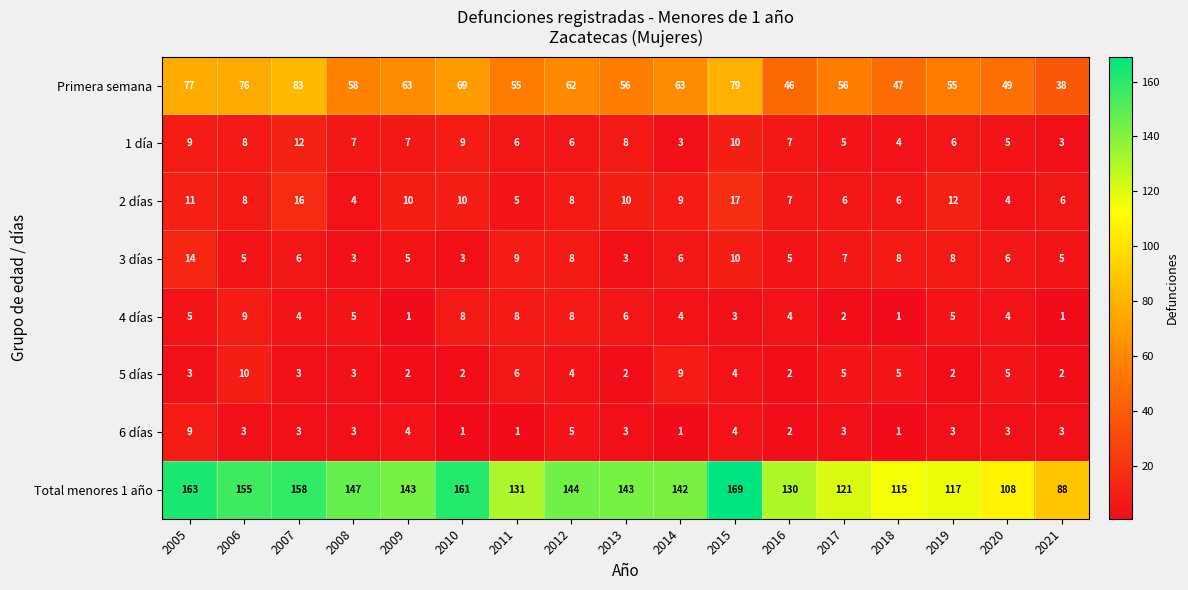

At which category does the chart reach its peak across all series?

2015